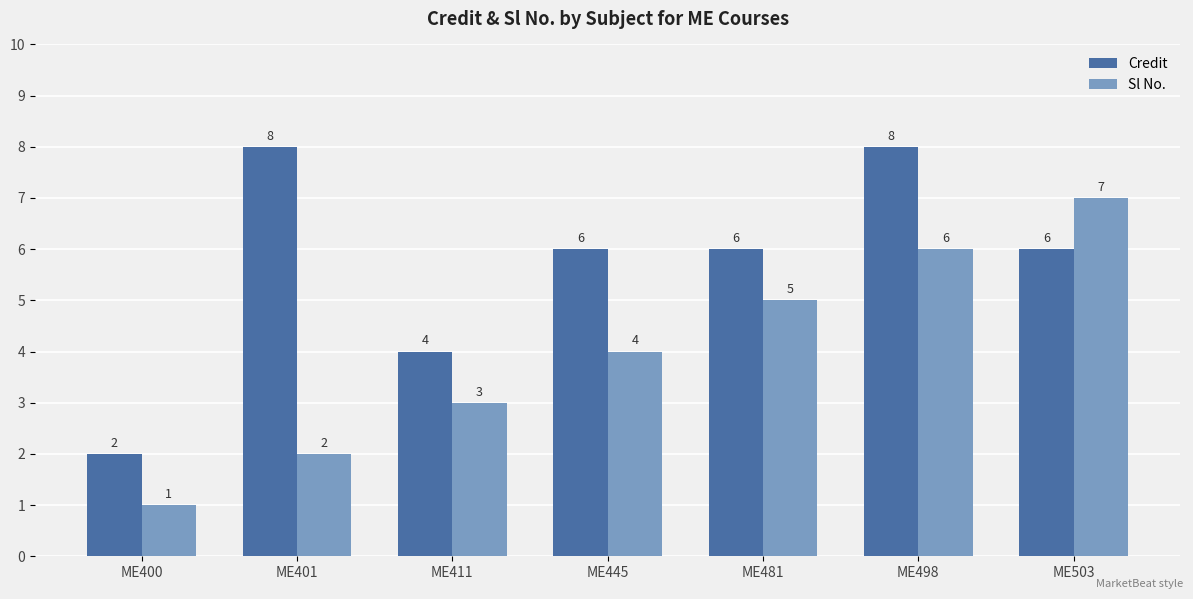

The value of Credit at ME503 is 8. True or false?

False